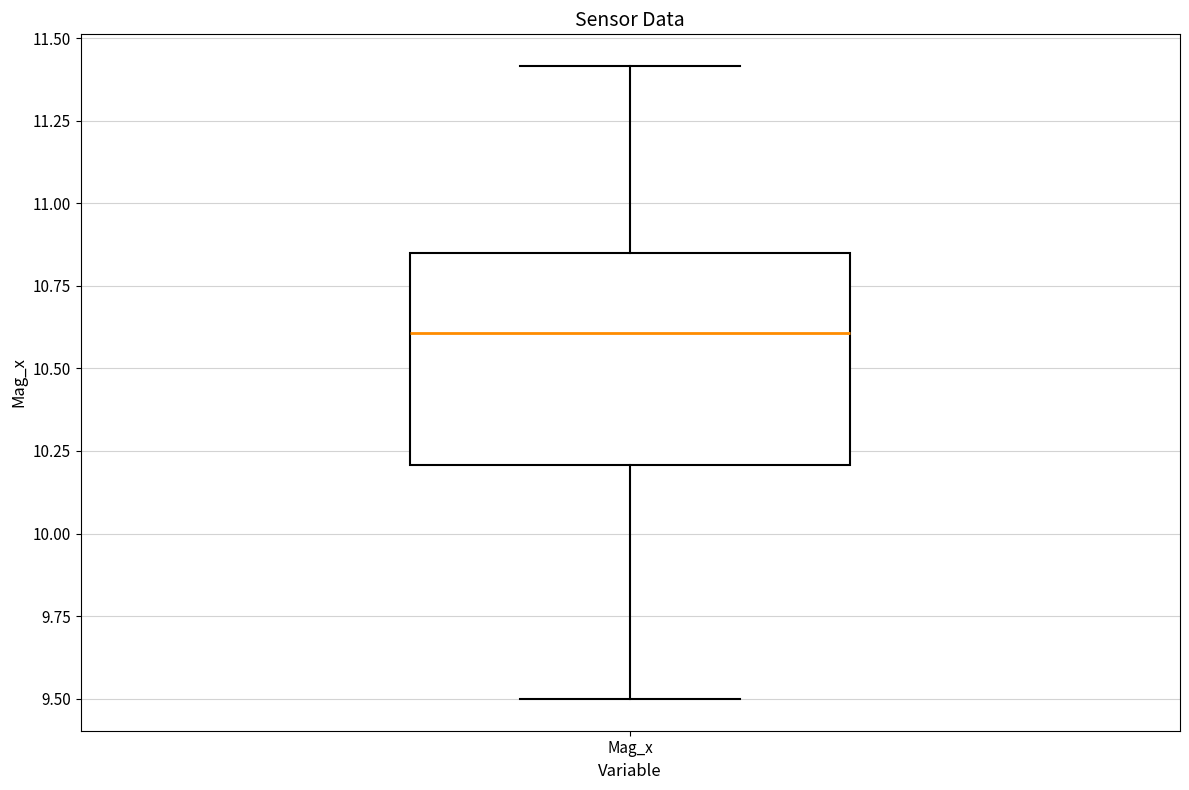

Transcribe this box plot: give where the median line is, the range the box spans, and where the two whiskers end, as read against the y-axis. The values are not printed on the chart, so give them approximately, as read against the axis.

median 10.60, box 10.20 to 10.85, whiskers 9.50 to 11.40